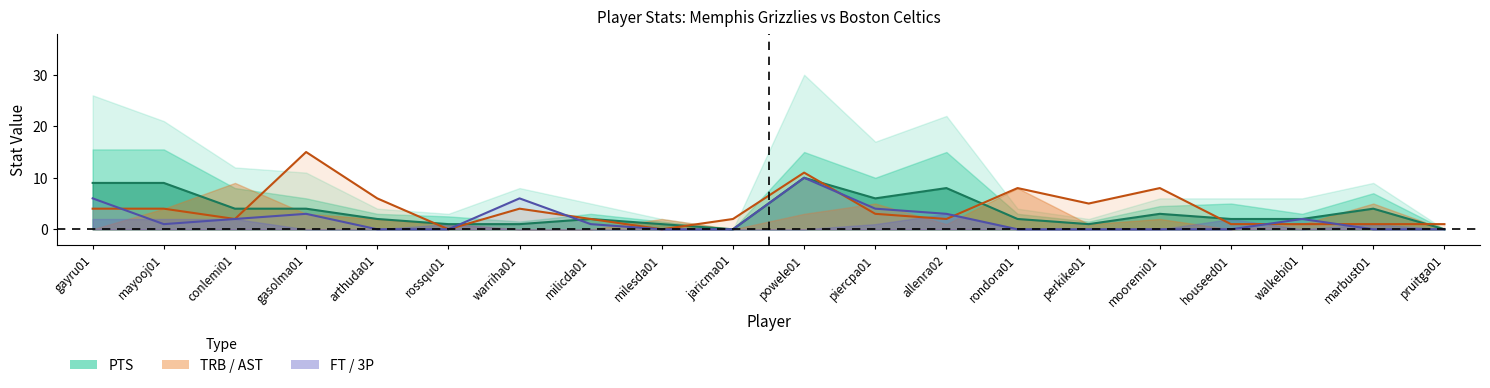

Count the FT values in the range 0 to 3.

16